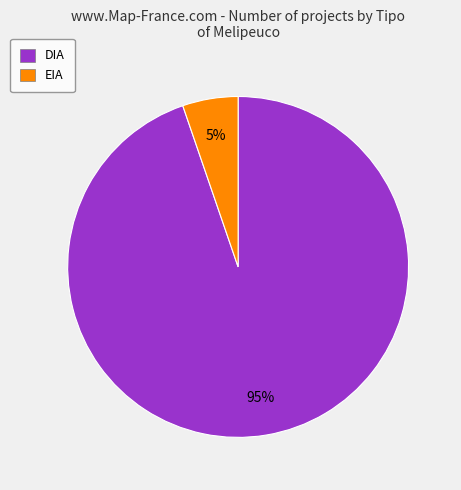

To the nearest percent, what is the average slice percentage?

50%